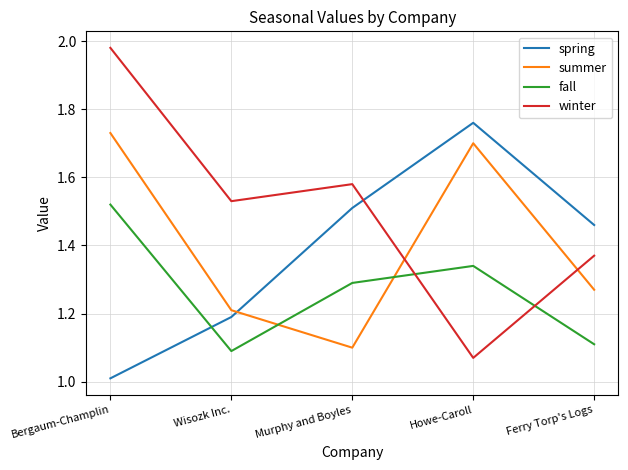

Which category has the highest value across all series?

Bergaum-Champlin